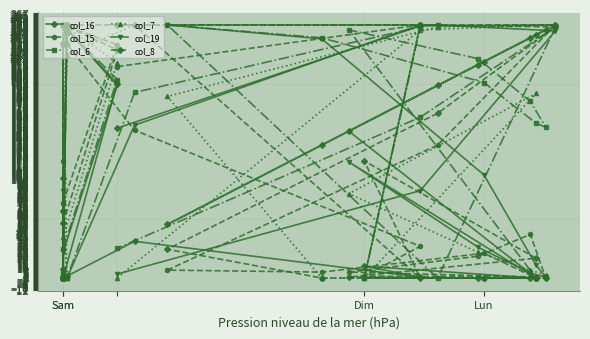

Reading right to left, transcribe all the data shown in this chart.

col_16: 151	254	255	194	54	134	218	245	250	242	215	148	0	12	1	37	2	0	0	0	0	0	0	0	255	255	196	0
col_15: 213	255	255	134	8	6	25	0	0	44	22	6	1	2	32	149	236	255	255	0	235	118	68	0	250	255	235	76
col_6: 30	162	253	0	255	242	197	156	152	178	221	250	0	0	253	187	0	5	0	0	0	0	0	0	247	255	200	29
col_7: 0	250	255	253	183	0	0	0	3	8	26	85	186	0	255	255	225	91	0	0	0	0	1	57	0	255	217	41
col_19: 4	88	249	255	255	241	104	13	1	5	31	117	0	0	255	154	0	0	0	0	0	0	0	74	248	255	194	26
col_8: 255	255	253	166	29	0	0	0	0	0	0	1	20	118	0	255	255	237	101	9	0	0	2	68	247	255	230	55